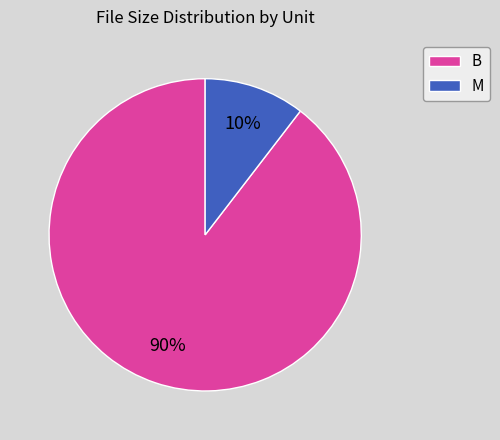

Which category has the smallest portion of the pie?

M